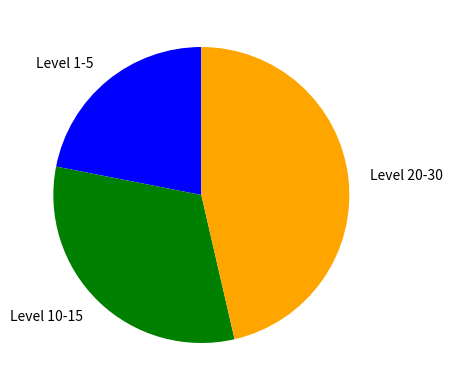

True or false: Level 10-15 accounts for 32% of the total.

True